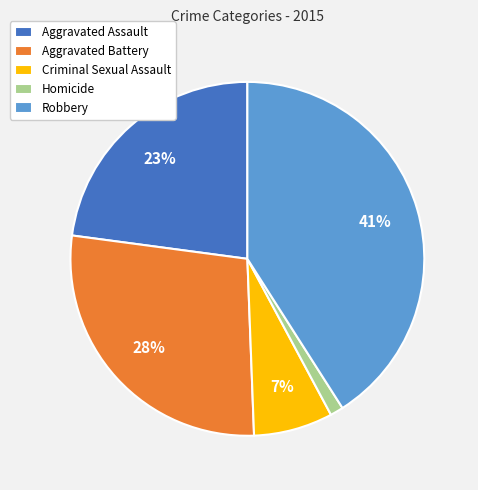

What is the largest slice in the pie chart?

Robbery